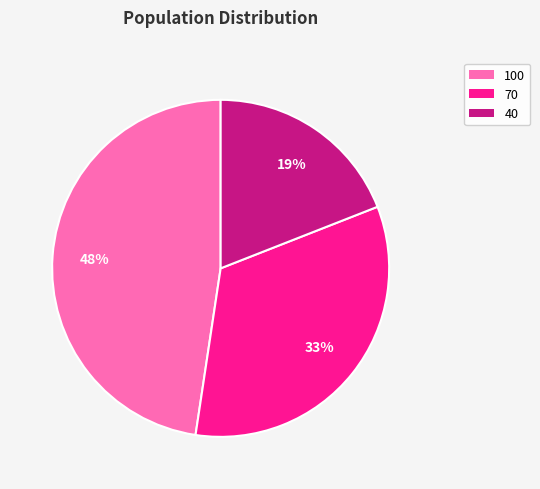

What percentage is the 70 slice, to the nearest percent?

33%